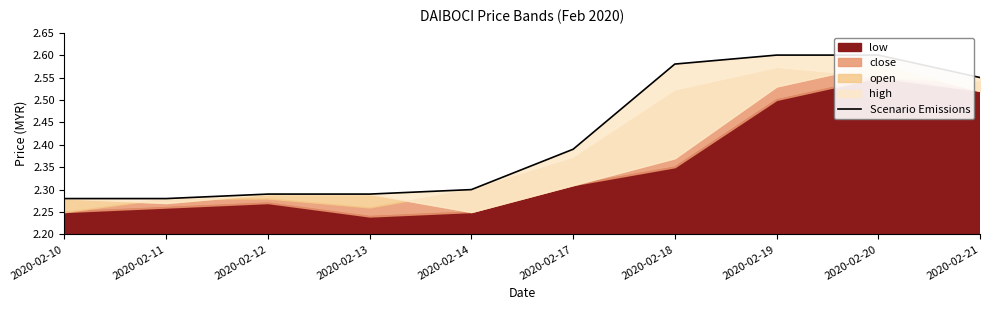

What is the change in value from 2020-02-13 to 2020-02-19?

+0.3